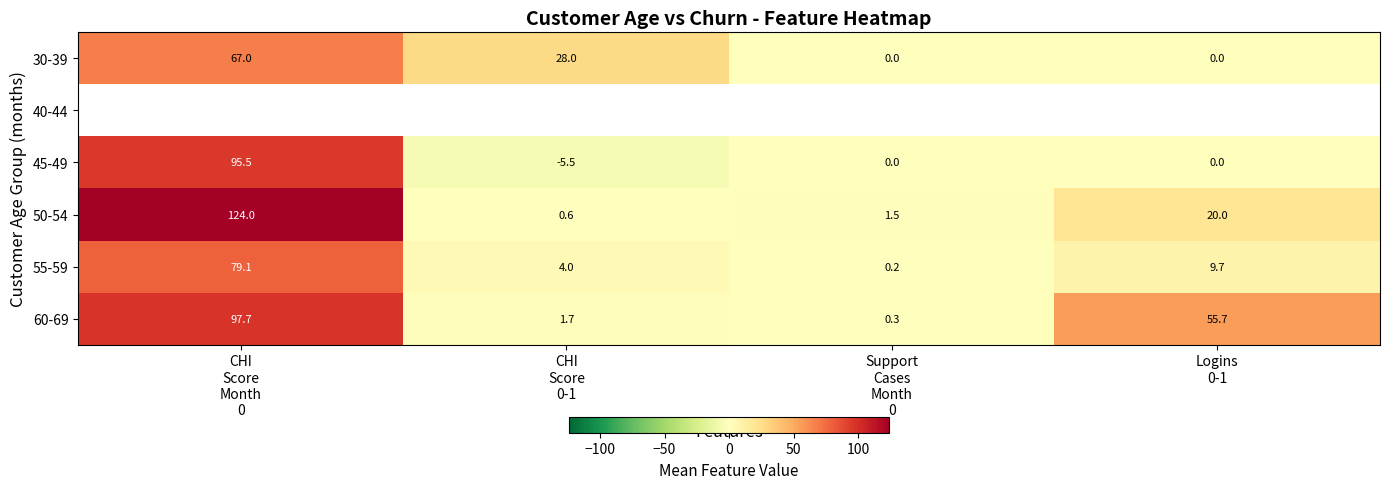

At how many categories does at least one series exceed 122?

1